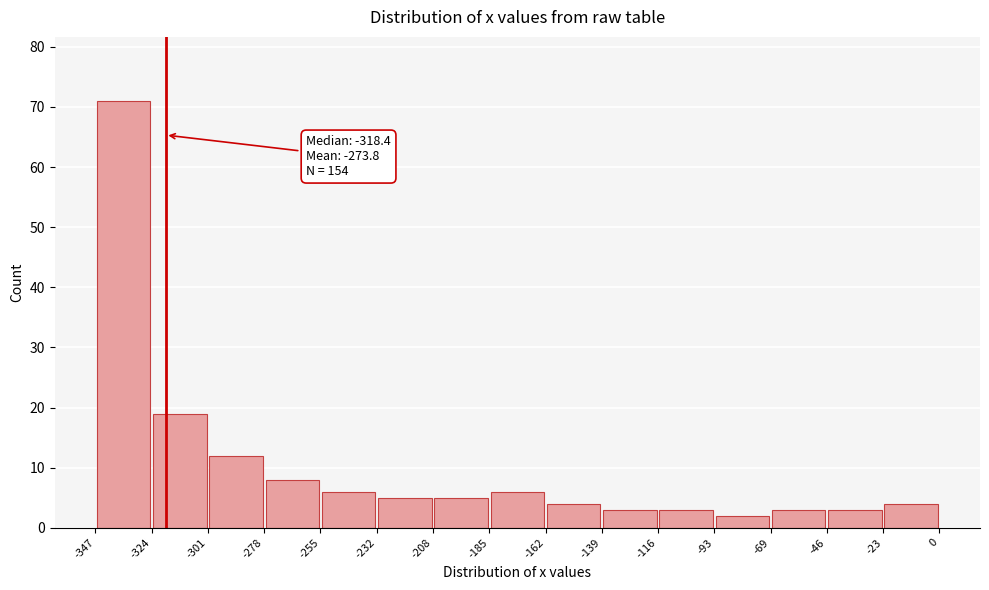

Over which range of the x-axis is the bar tallest?

-347 to -324